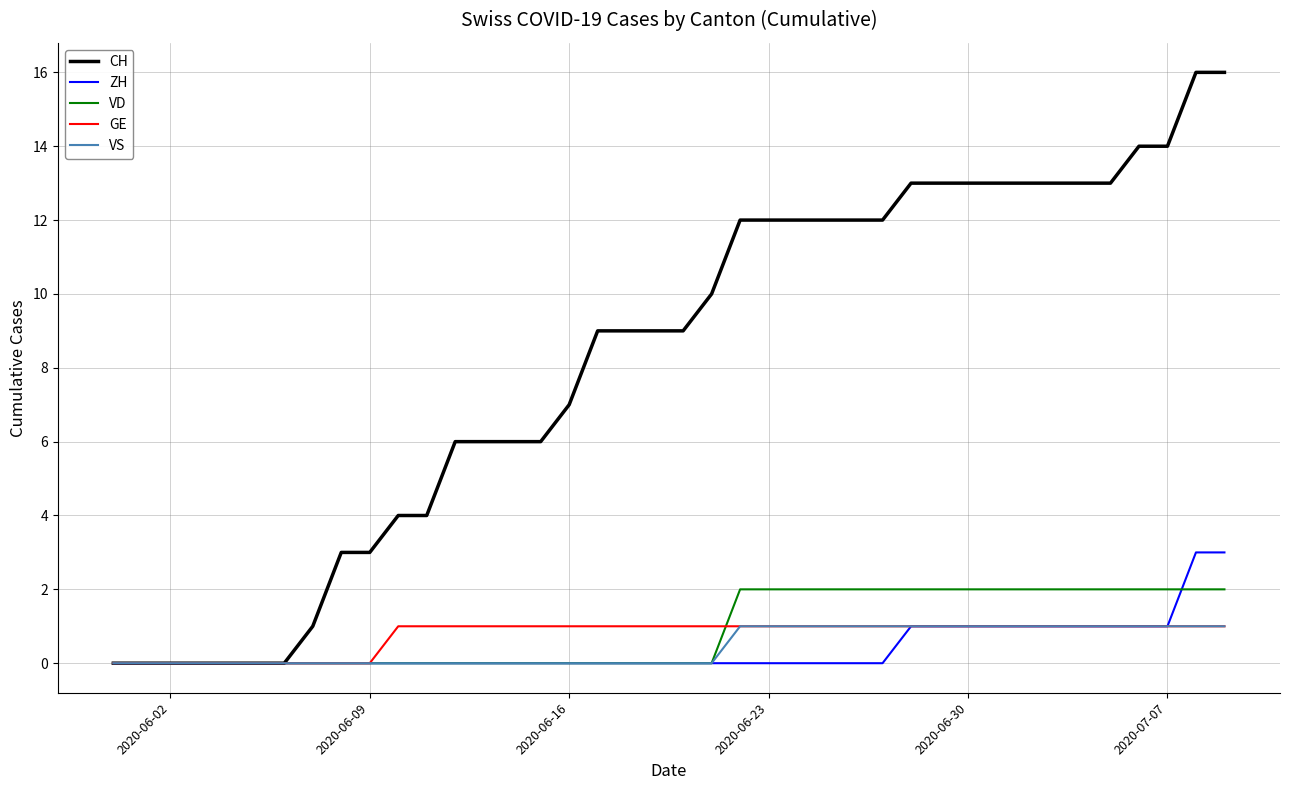

What is the greatest value displayed?

16